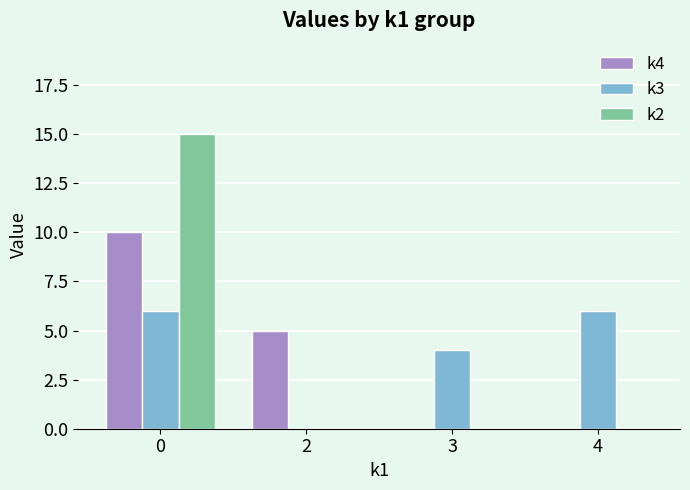

Reading left to right, what are all the values shown in this chart?

k4: 0=10	2=5	3=0	4=0
k3: 0=6	2=0	3=4	4=6
k2: 0=15	2=0	3=0	4=0